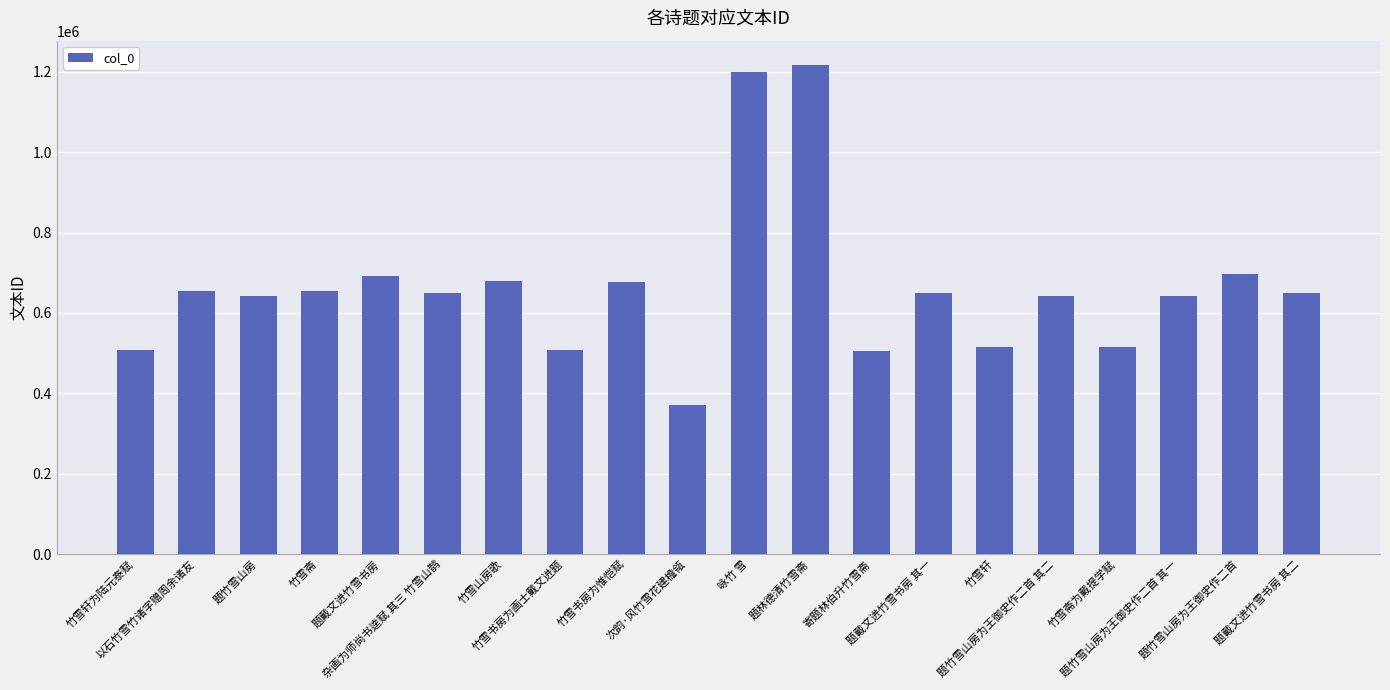

Which has a higher value, 题戴文进竹雪书房 其一 or 竹雪斋为戴提学赋?

题戴文进竹雪书房 其一